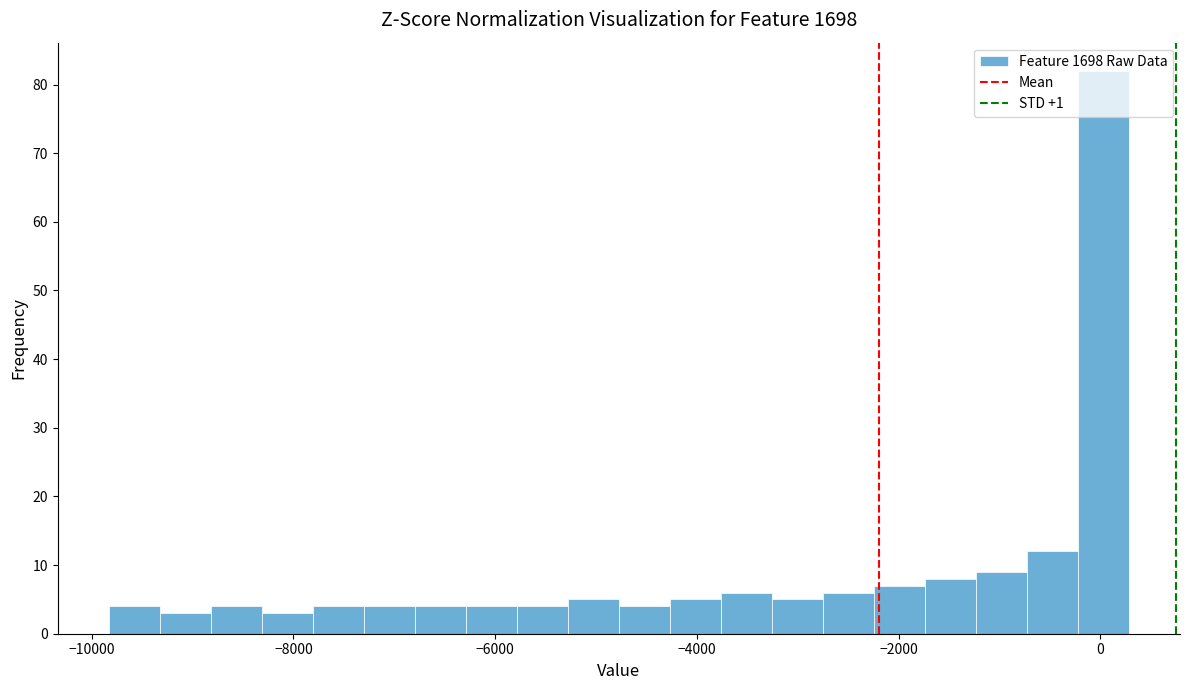

Read against the x-axis, roughly where is the centre of the tallest bar?

0